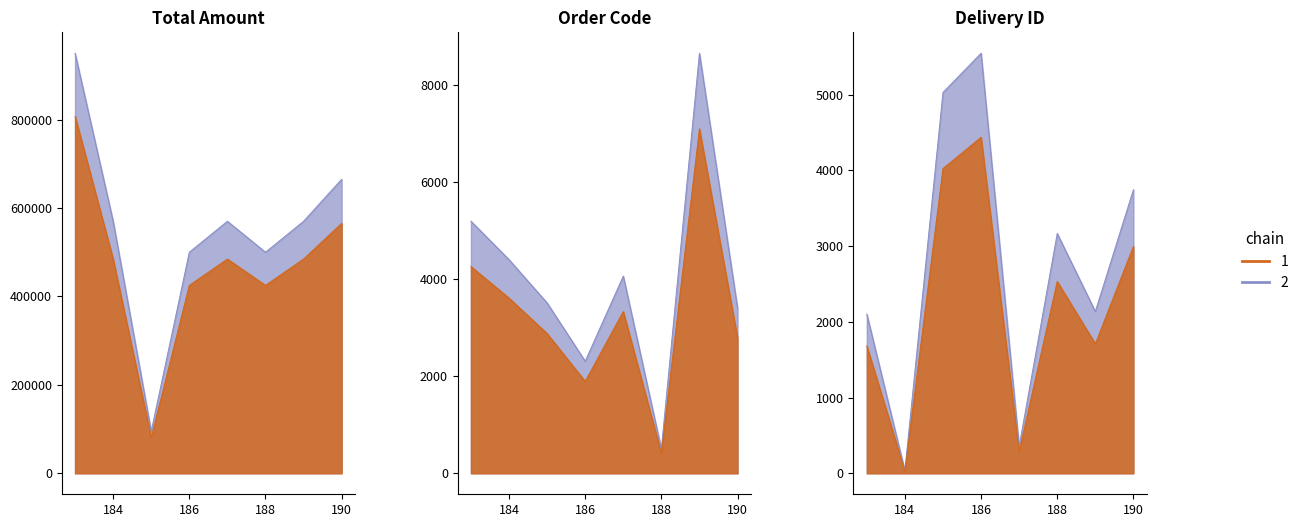

What is the difference between the highest and lowest values at 187?

569643